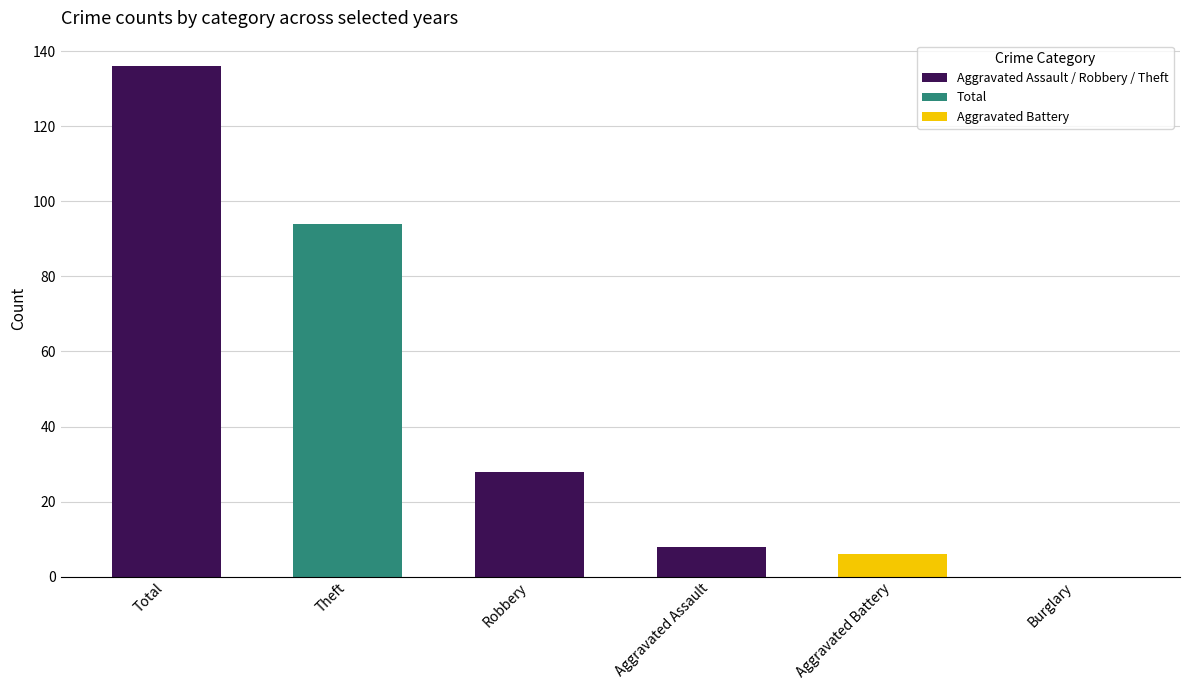

How many positive values are there?

5